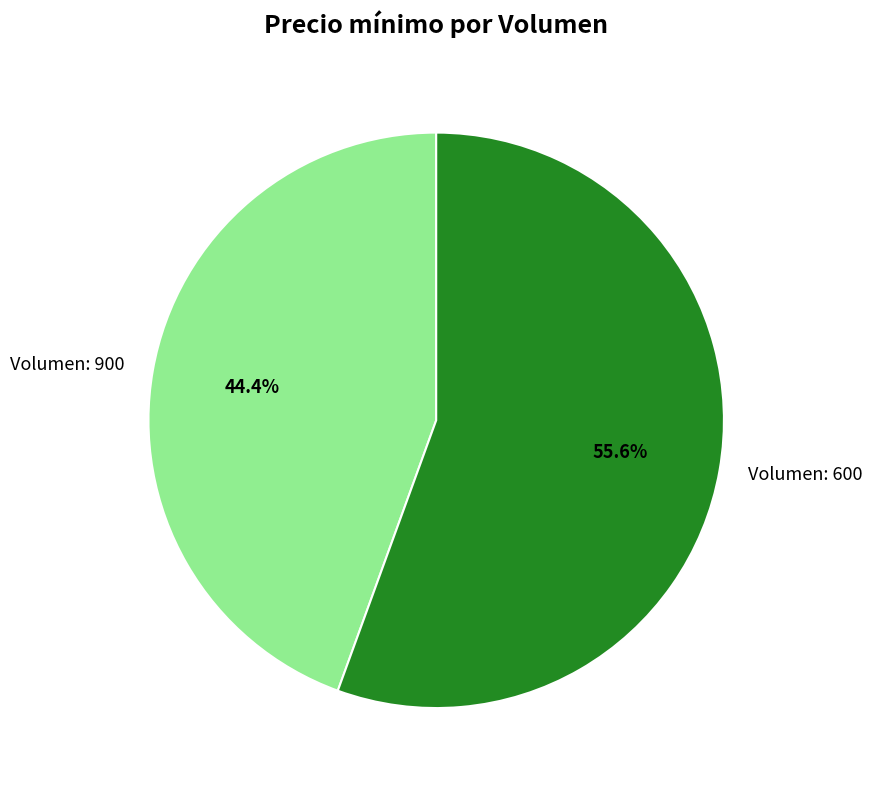

What is the total percentage of Volumen: 900 and Volumen: 600?

100.0%